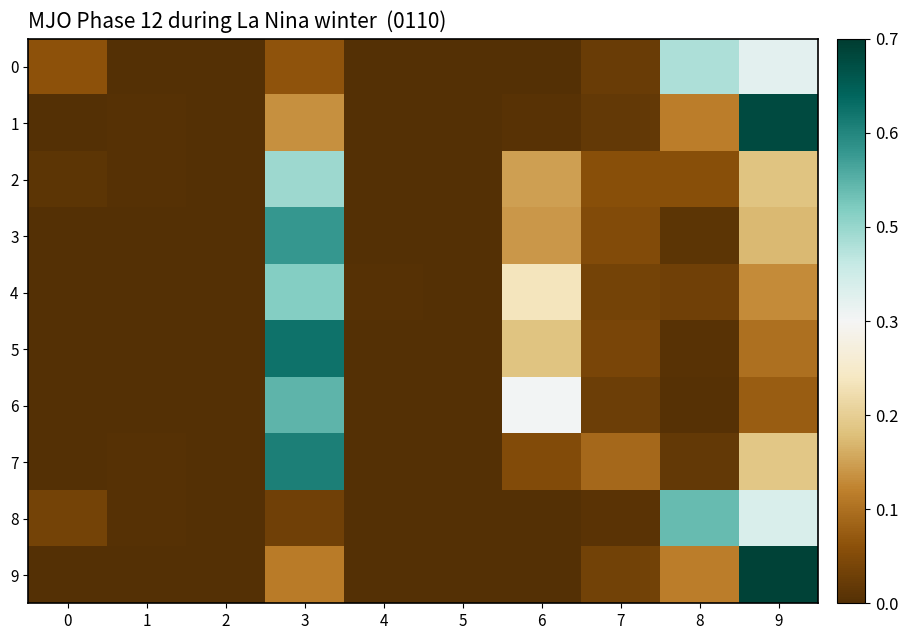

Which has a higher value, 6 or 3?

3